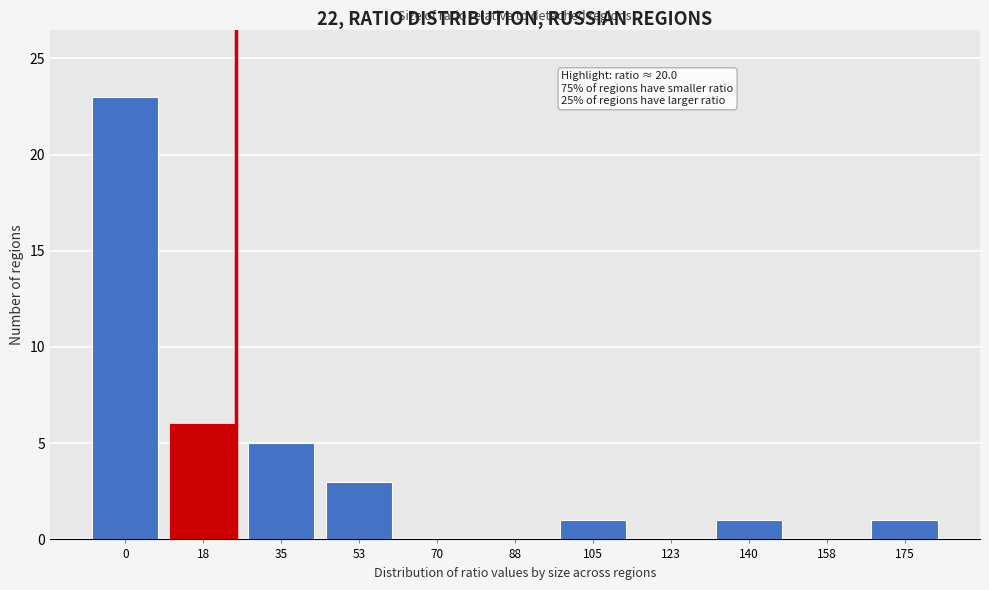

Reading left to right, extract all data points from this chart.

0=23	18=6	35=5	53=3	70=0	88=0	105=1	123=0	140=1	158=0	175=1